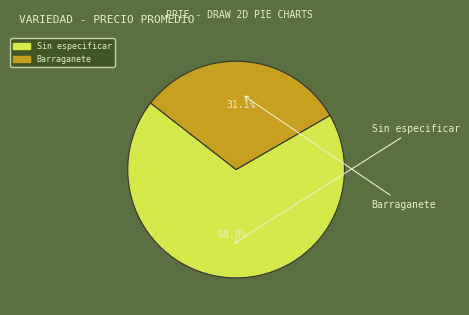

How many slices are in this pie chart?

2